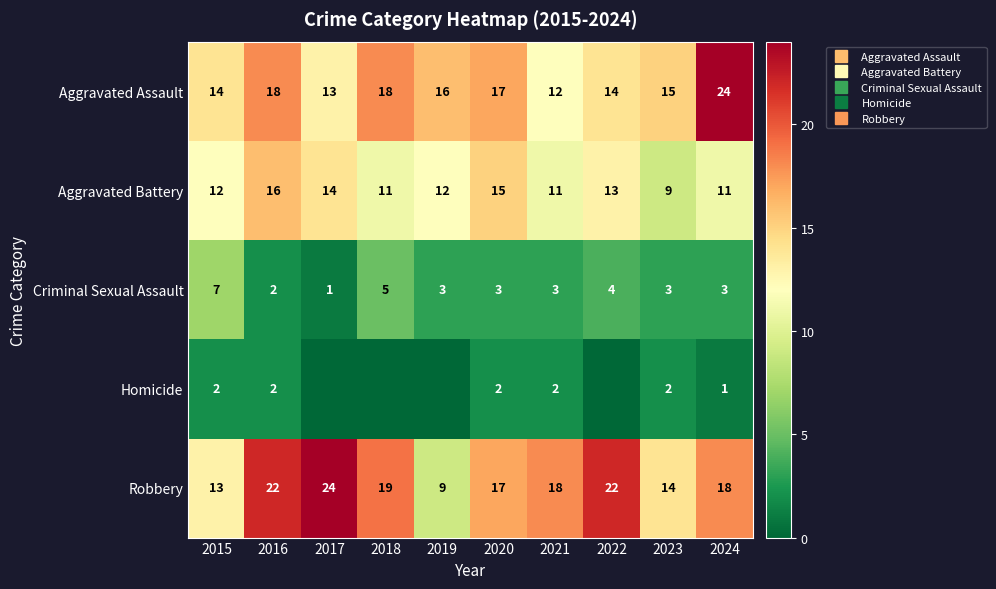

At which label does Aggravated Assault reach its peak?

2024